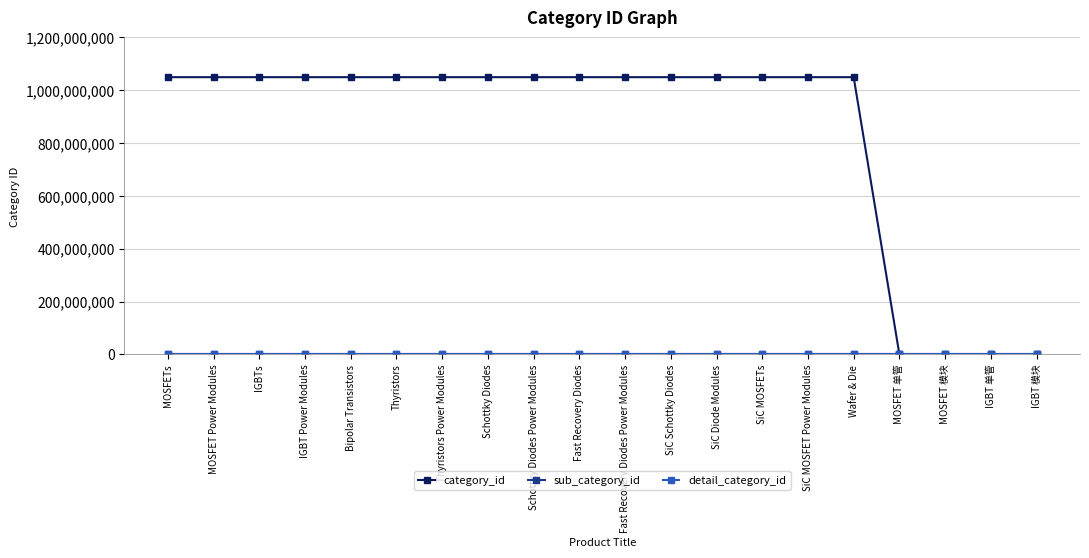

Is it true that category_id equals 334690790 at IGBT Power Modules?

False